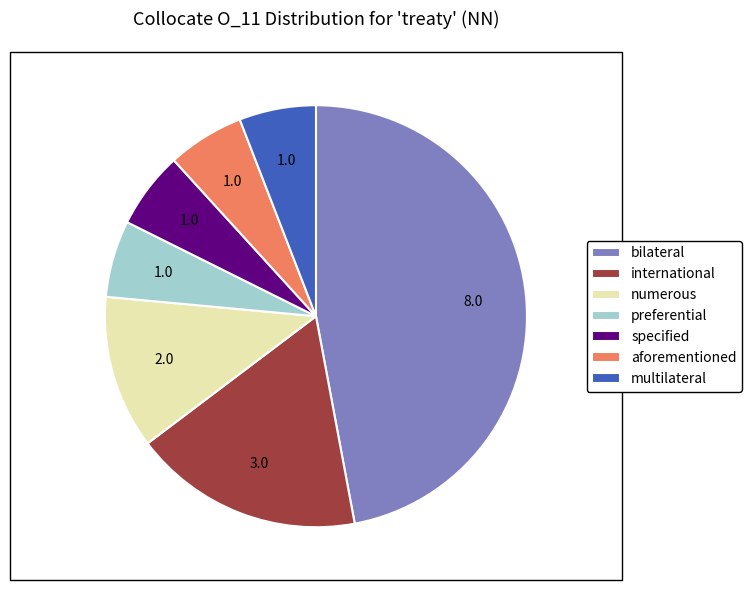

Is it true that multilateral is 1% of the pie?

False